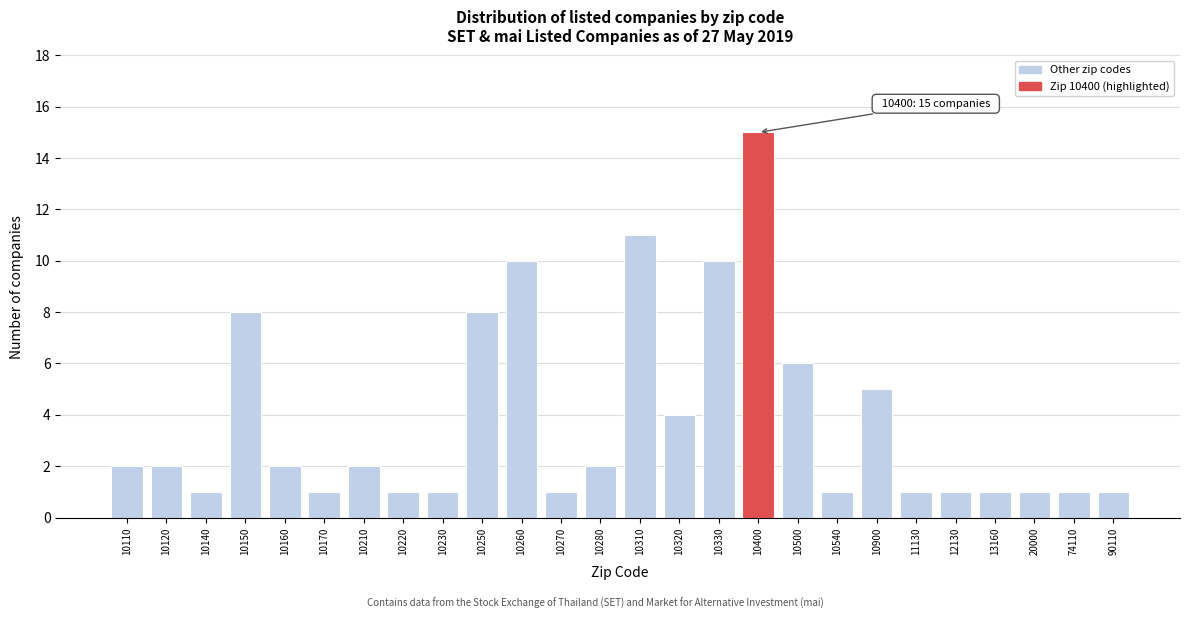

Reading left to right, list all the values displayed in this chart.

10110=2	10120=2	10140=1	10150=8	10160=2	10170=1	10210=2	10220=1	10230=1	10250=8	10260=10	10270=1	10280=2	10310=11	10320=4	10330=10	10400=15	10500=6	10540=1	10900=5	11130=1	12130=1	13160=1	20000=1	74110=1	90110=1